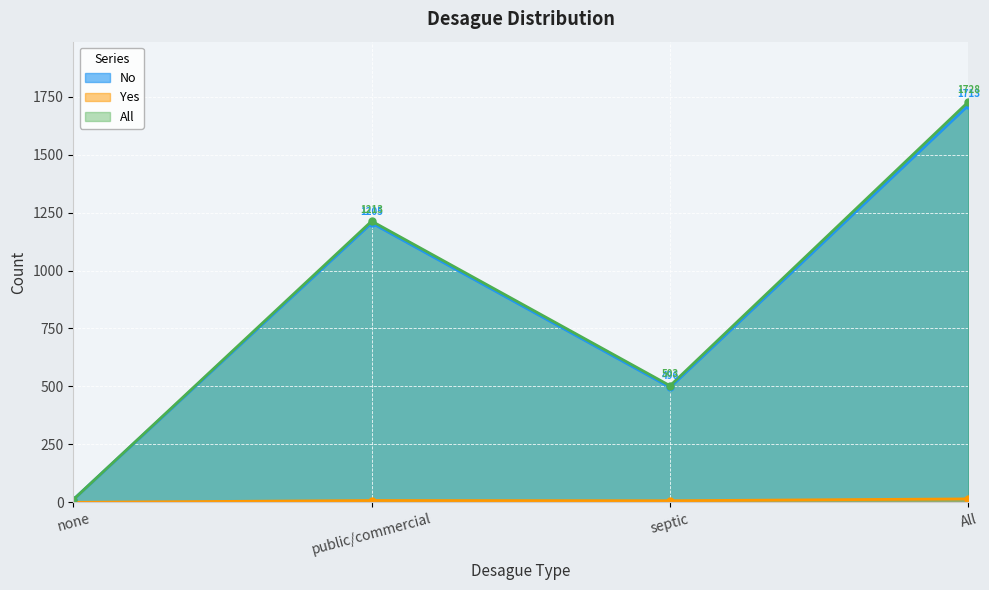

Reading right to left, list all the values displayed in this chart.

No: All=1713	septic=496	public/commercial=1205	none=12
Yes: All=15	septic=7	public/commercial=8	none=0
All: All=1728	septic=503	public/commercial=1213	none=12